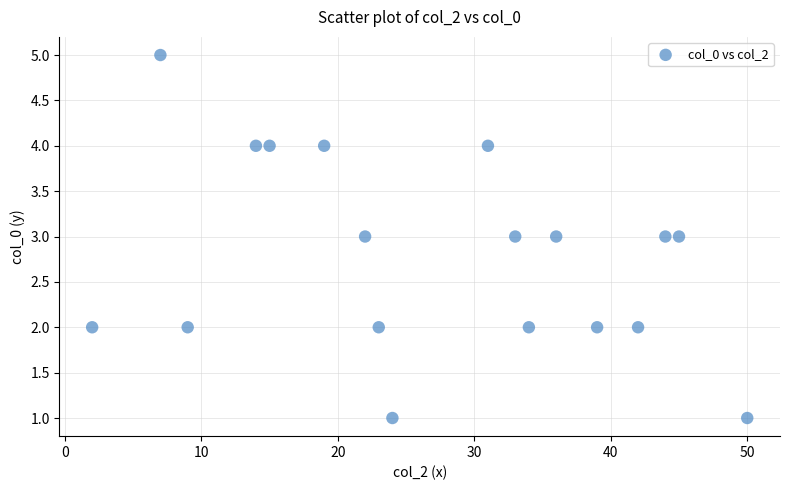

What is the range of X values (max minus min)?

48